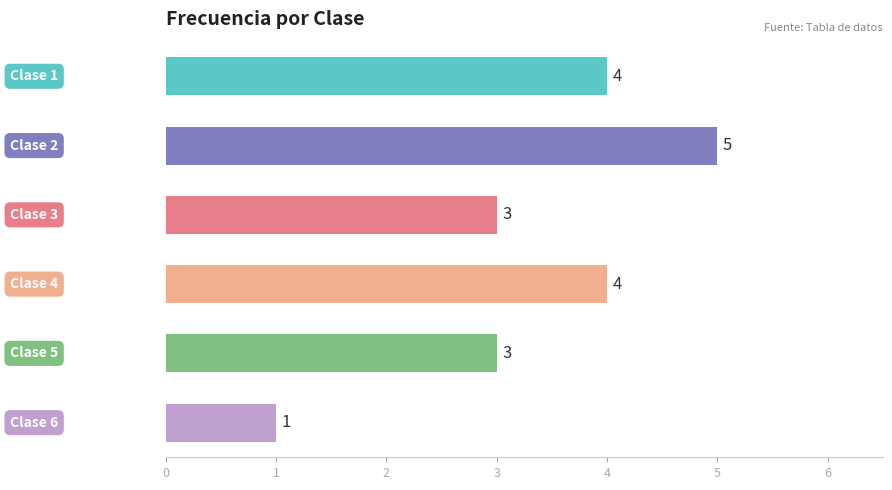

What is the value of the 1st bar from the top?

4